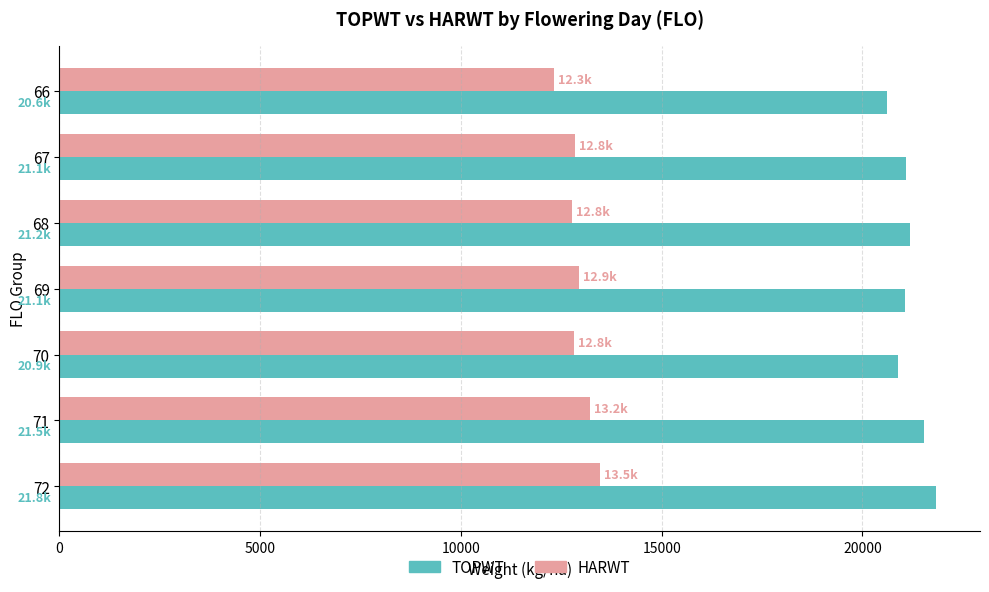

Read the TOPWT value at 72.

21835.0